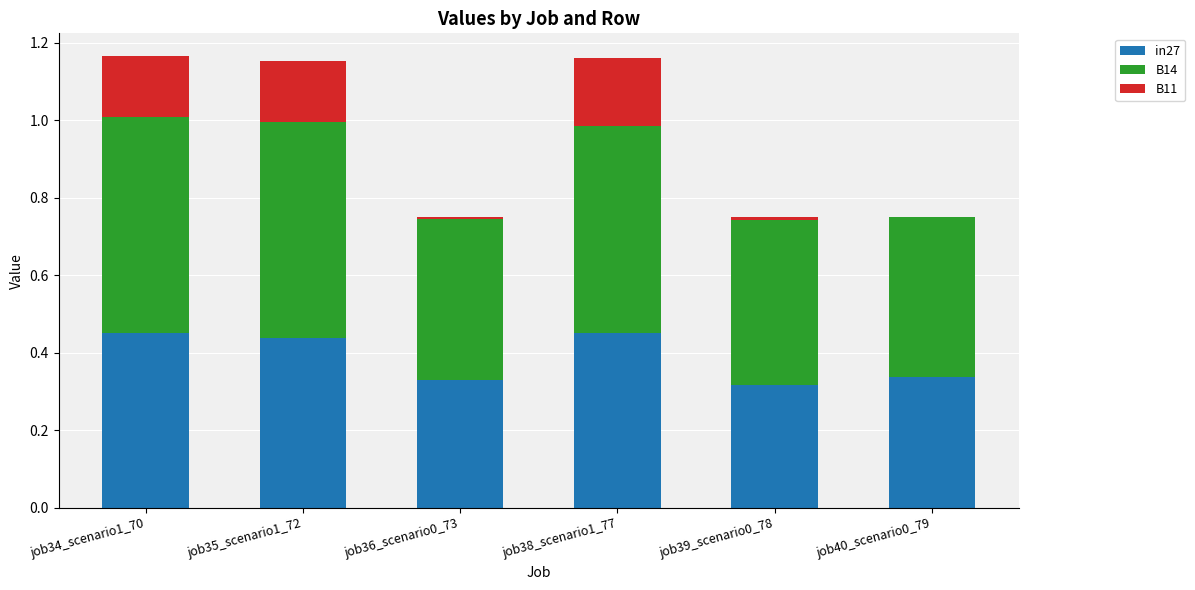

What is the sum of all in27 values?

2.3